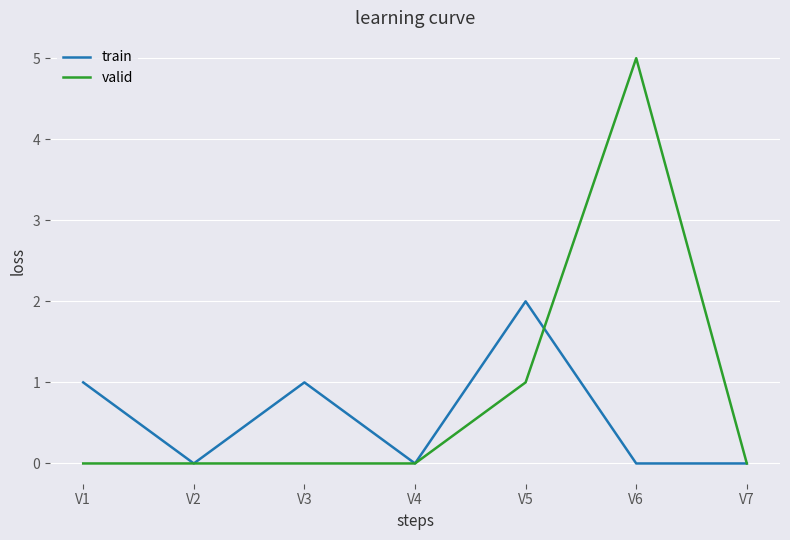

Rank the series by their maximum value, from lowest to highest.

train, valid